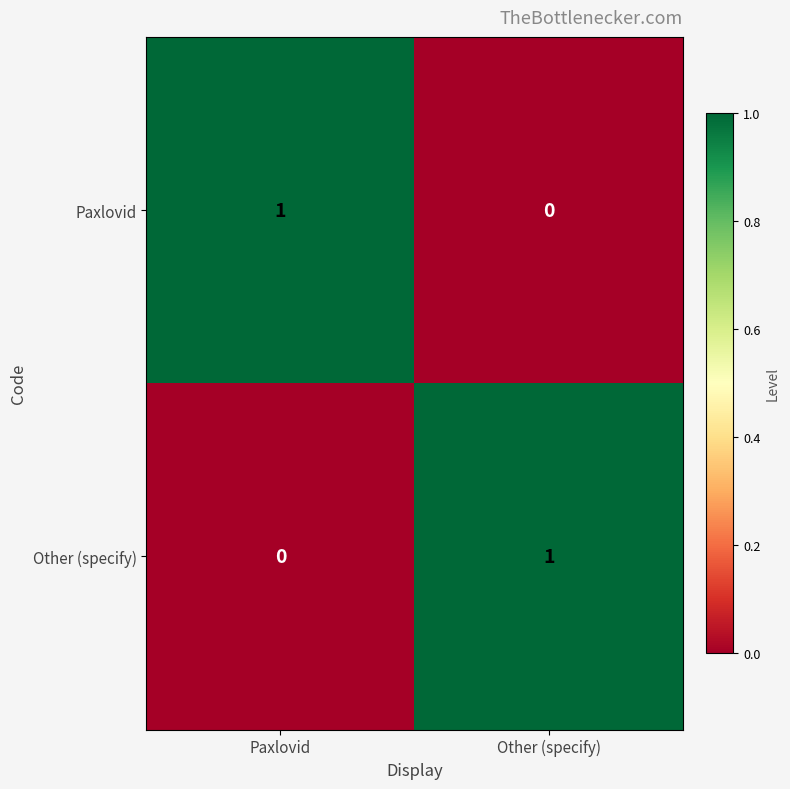

What is the greatest value displayed?

1